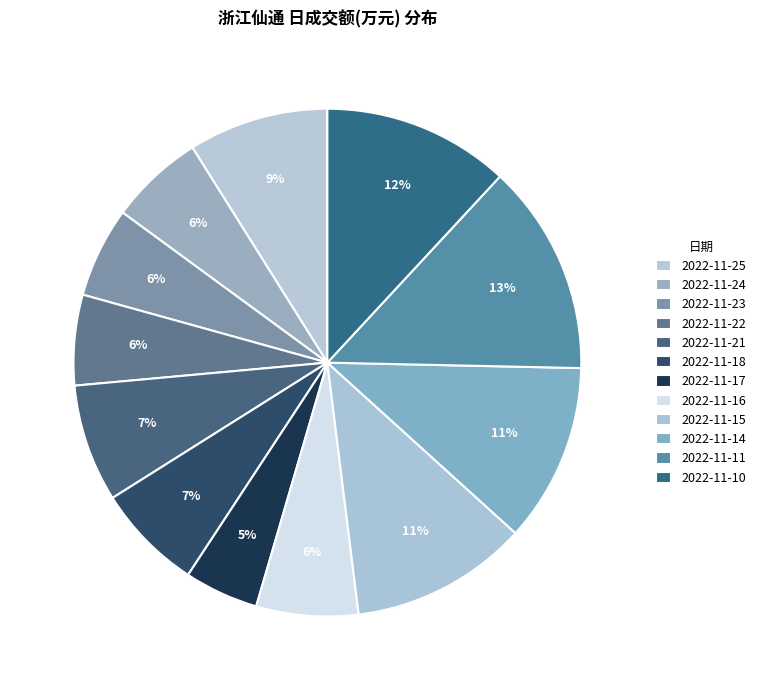

How many segments does this pie chart have?

12